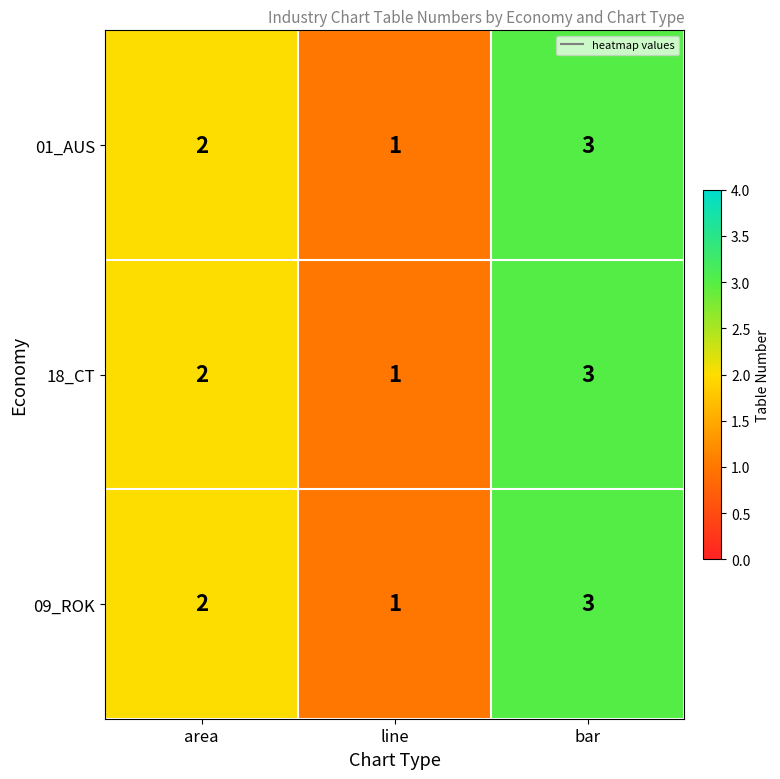

At which category does the chart reach its minimum across all series?

line